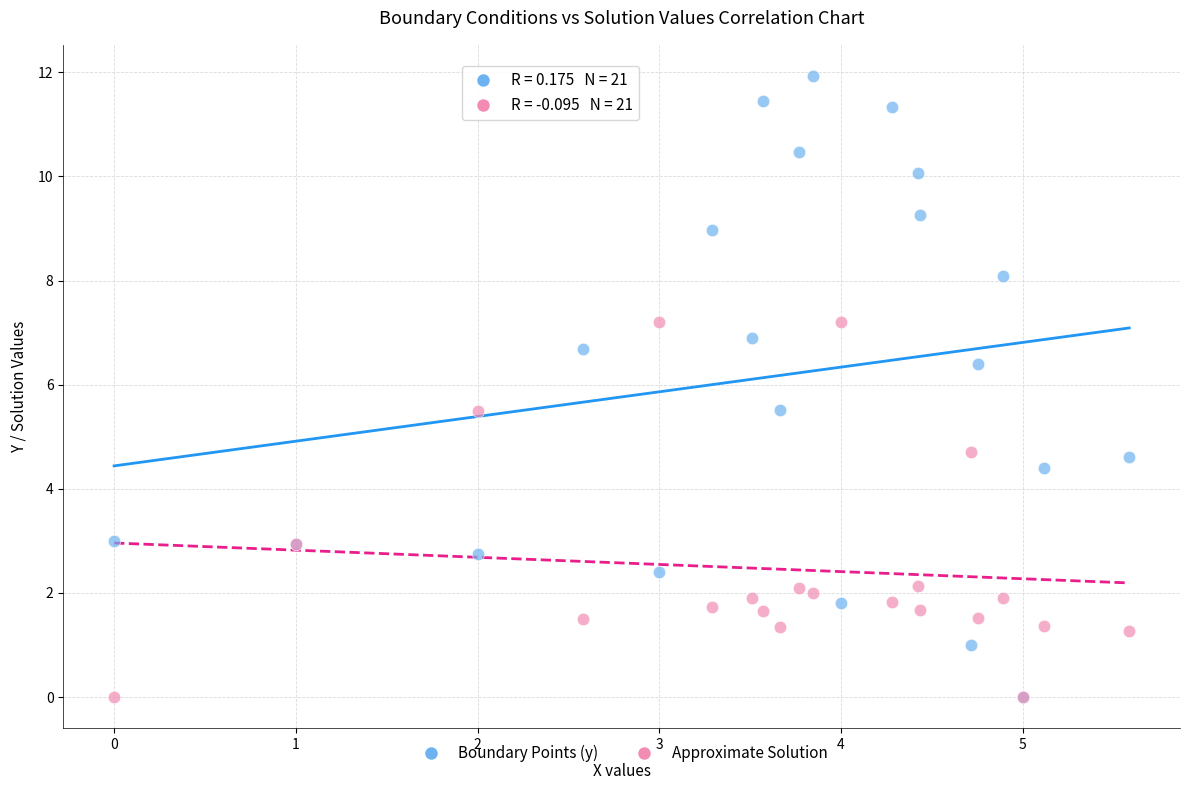

What are all the series names shown in the legend?

Boundary Points (y), Approximate Solution